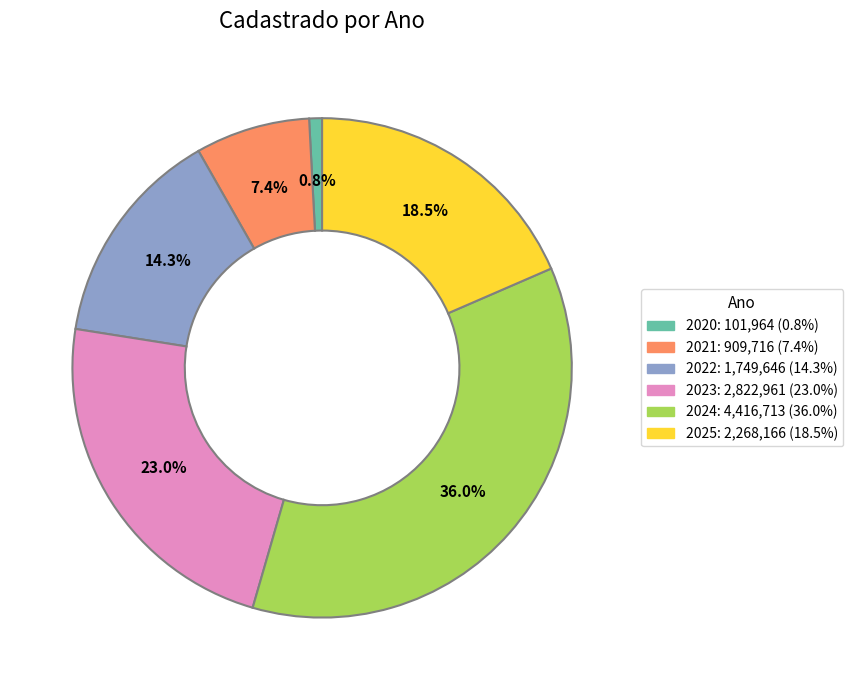

True or false: 2022 accounts for 14% of the total.

True